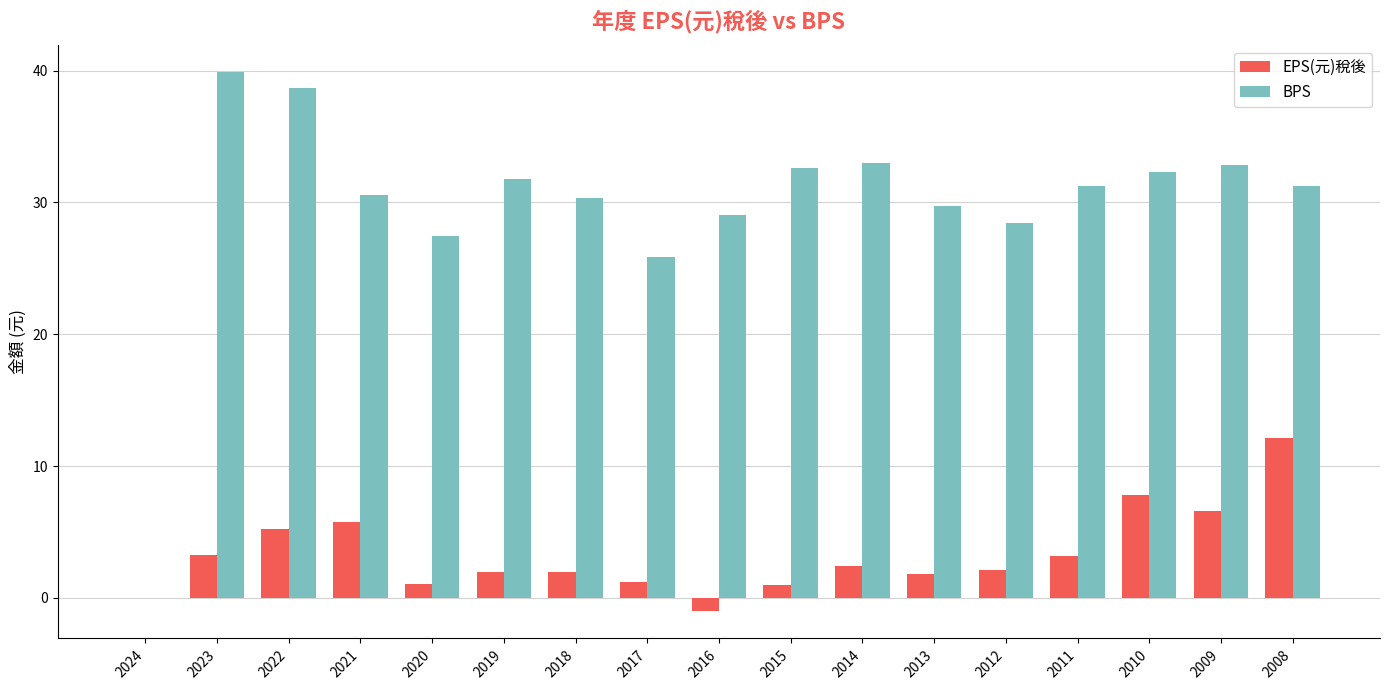

What is the sum of all BPS values?

505.0